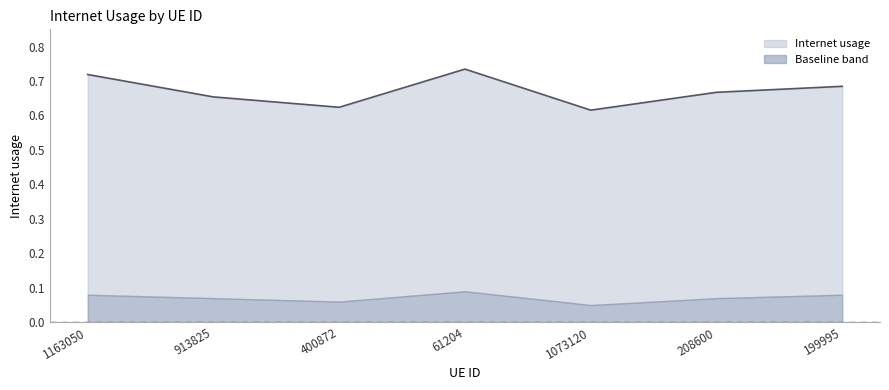

Reading right to left, what are all the values shown in this chart?

0.7	0.7	0.6	0.7	0.6	0.7	0.7